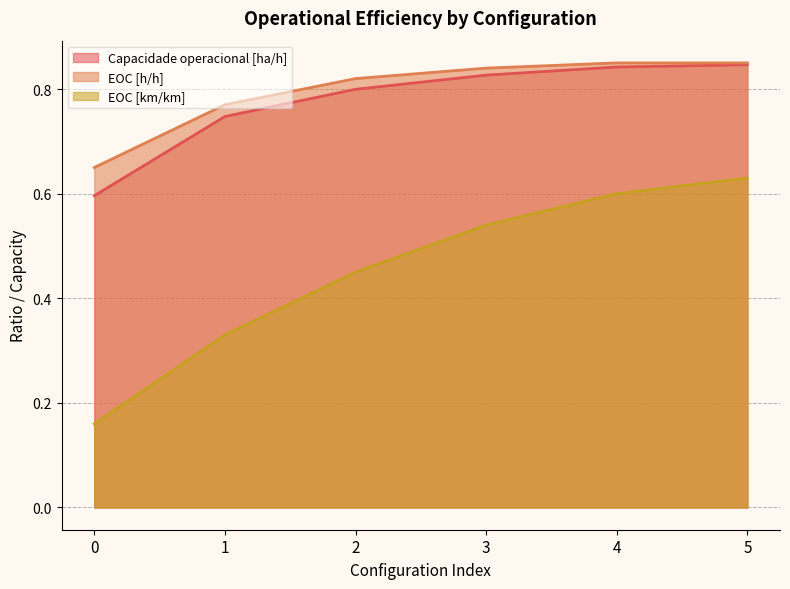

What is the value of the EOC [km/km] point at the 1st from the left?

0.2